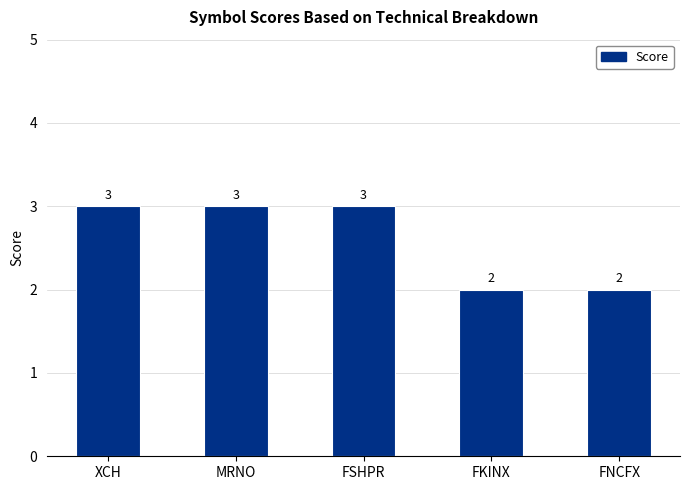

Reading left to right, transcribe all the data shown in this chart.

XCH=3	MRNO=3	FSHPR=3	FKINX=2	FNCFX=2